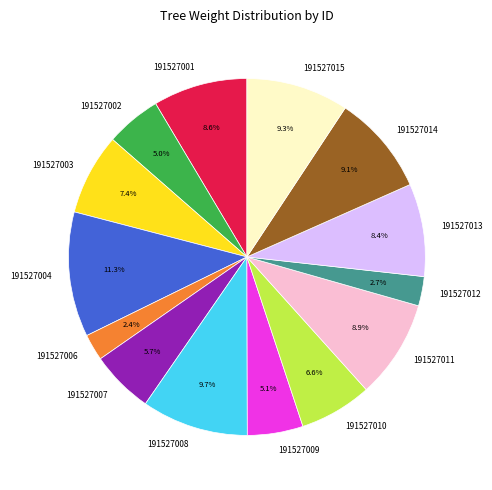

Combined, do 191527015 and 191527011 account for over 50%?

No